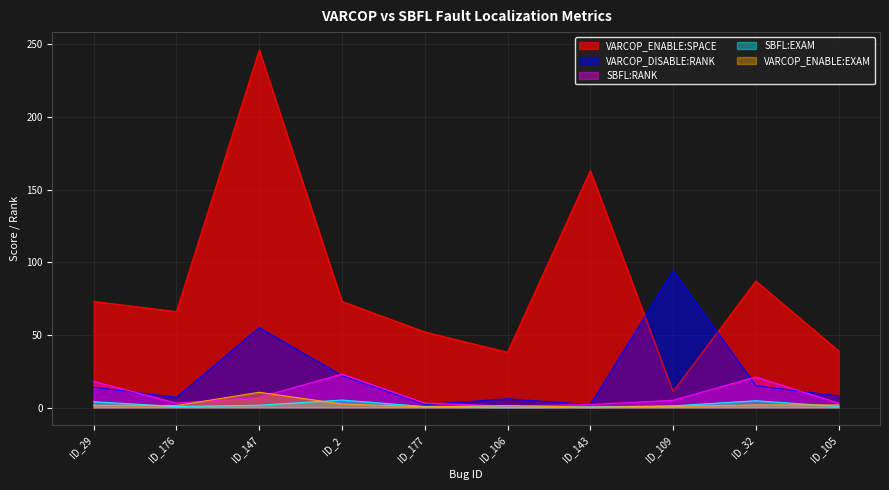

How many lines are shown in the chart?

5